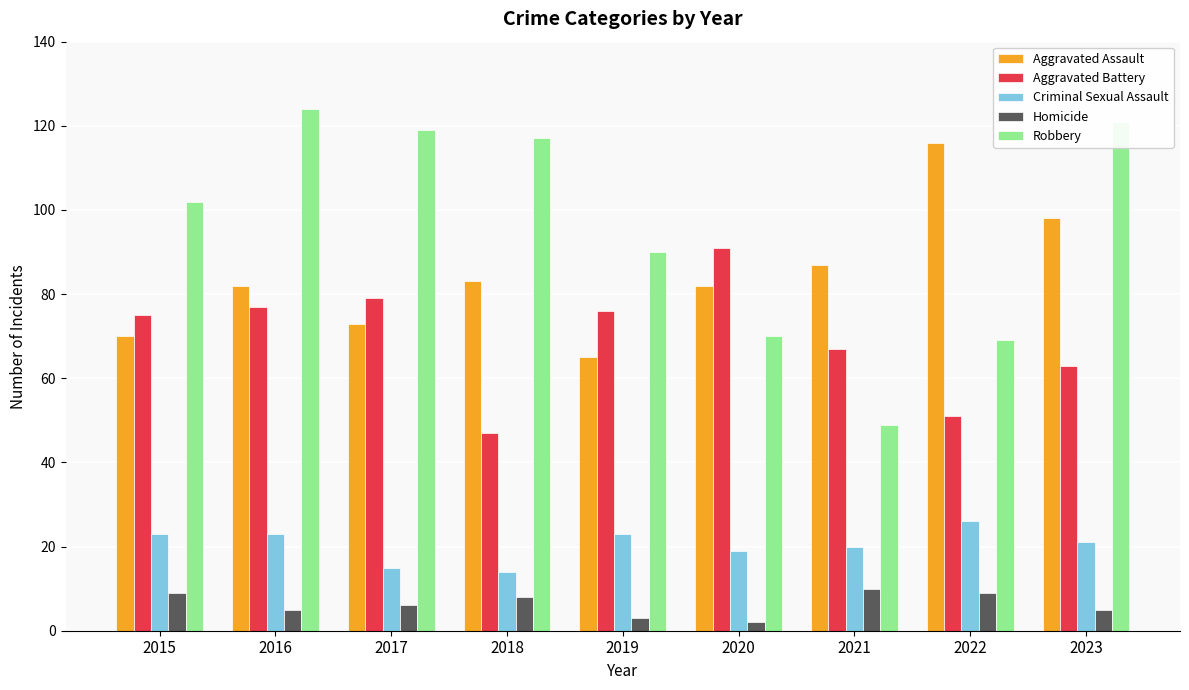

What is the maximum value shown in the chart?

124